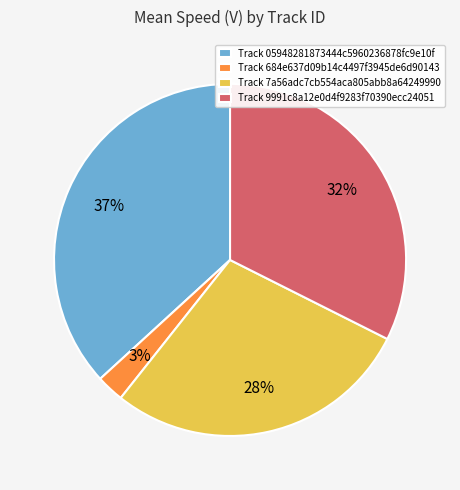

What is the largest slice in the pie chart?

Track 05948281873444c5960236878fc9e10f